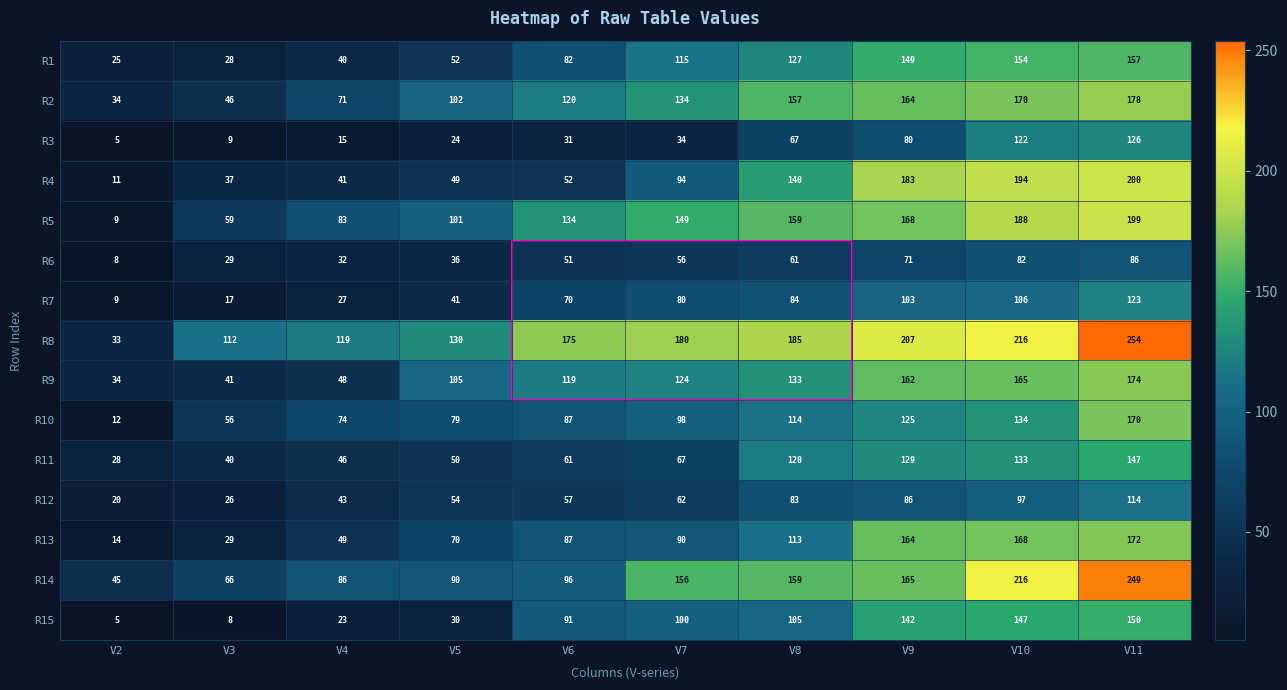

Which label corresponds to the largest value in the chart?

V11